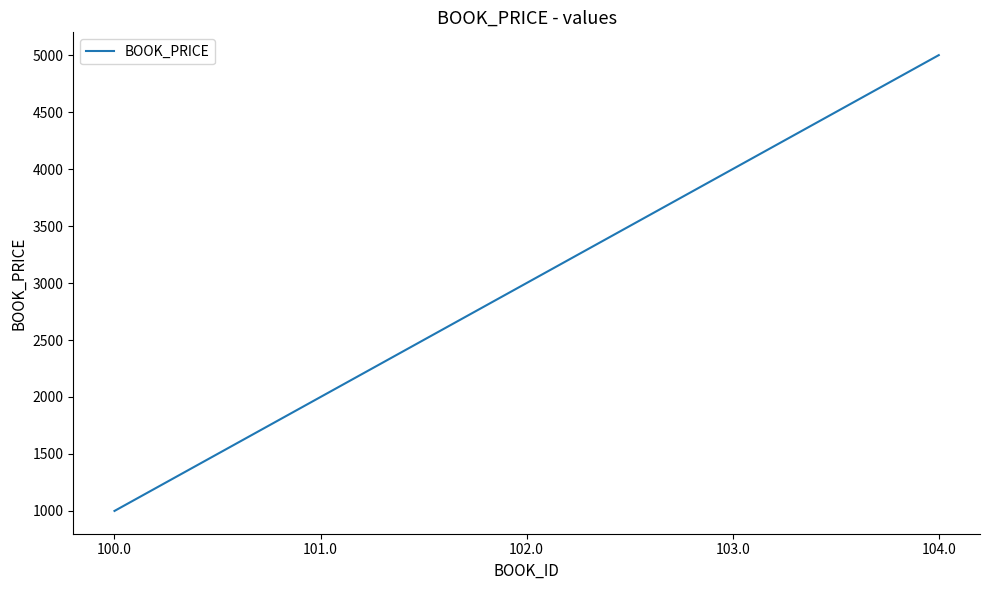

List the labels in order of value, smallest first.

100.0, 101.0, 102.0, 103.0, 104.0